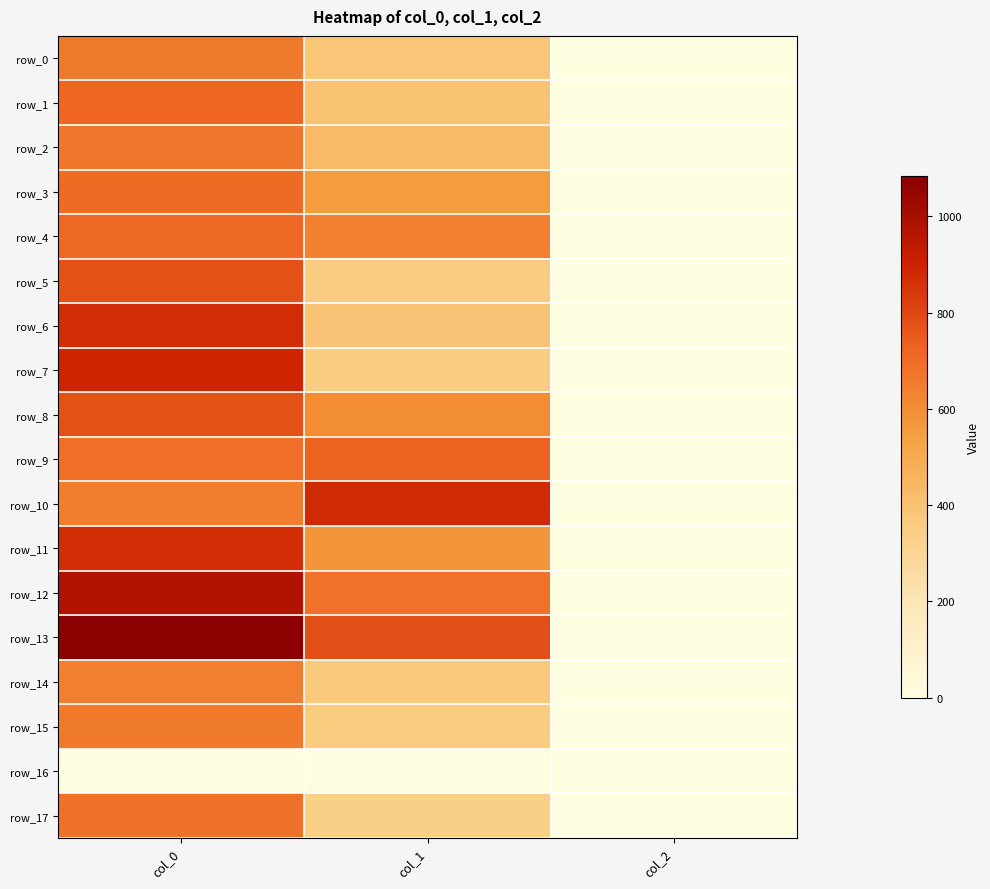

List the labels in order of row_7 value, largest first.

col_0, col_1, col_2